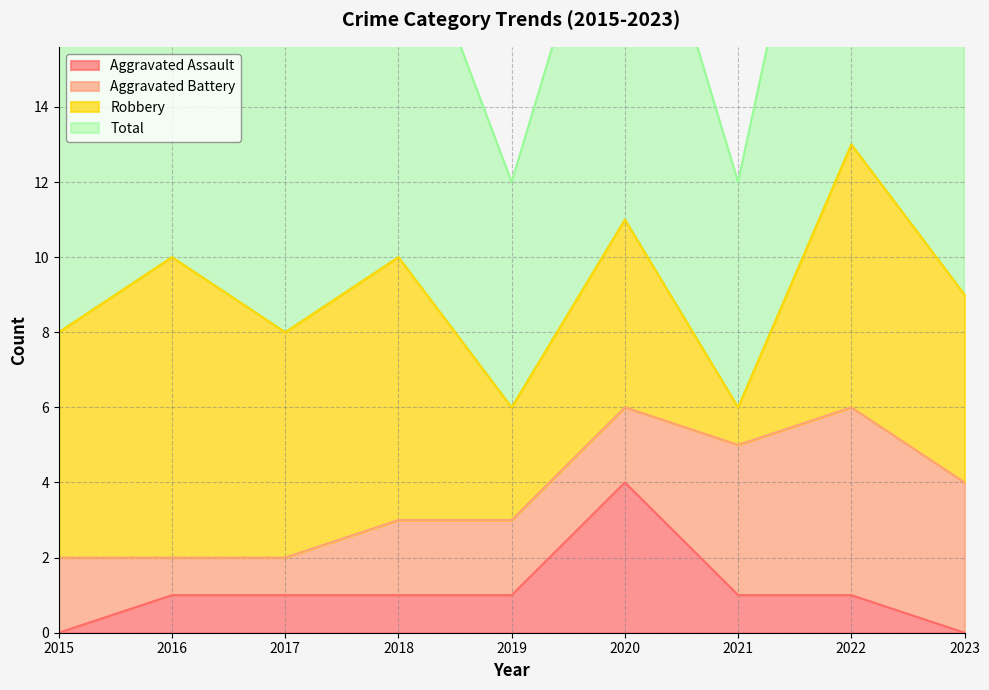

What is the difference between the second highest and minimum values in the Aggravated Assault series?

1